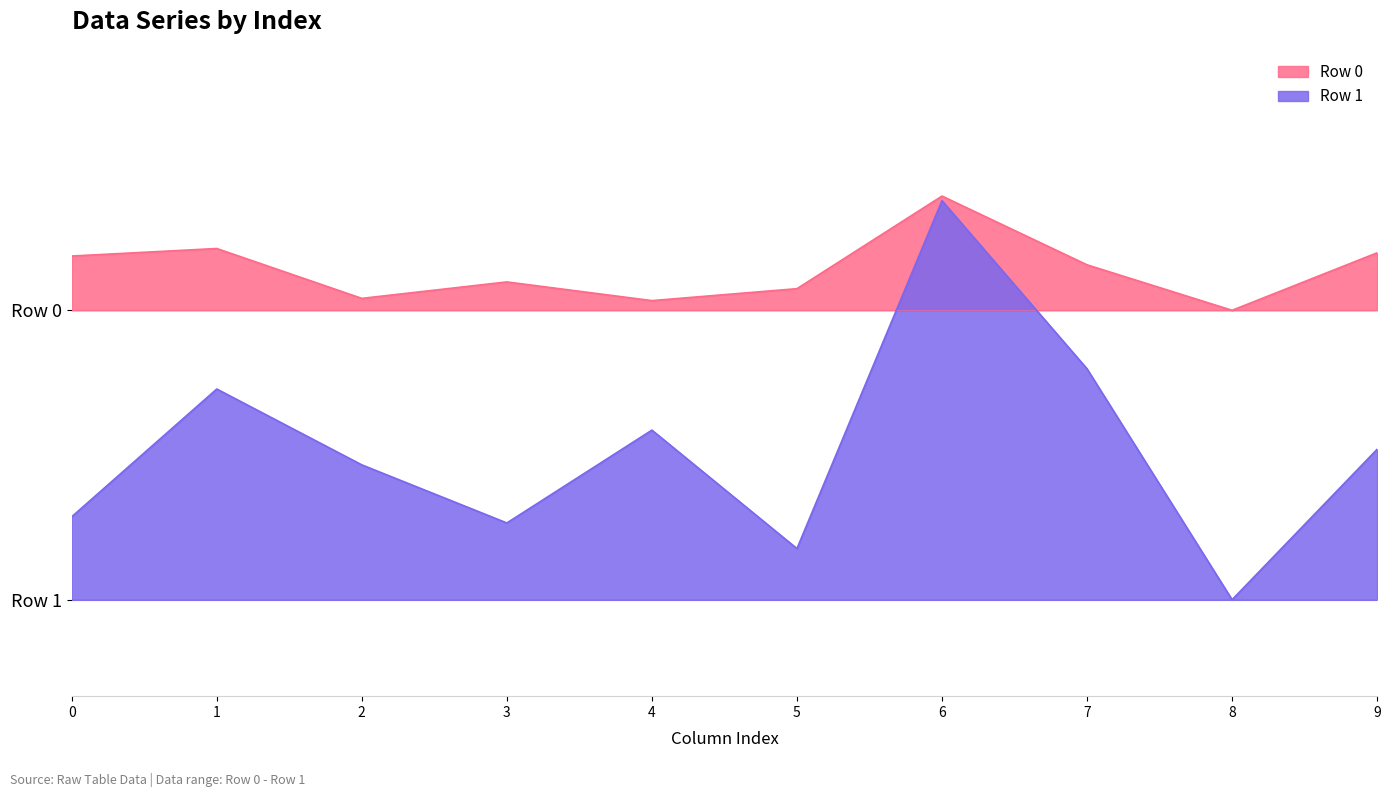

What is the difference between the highest and lowest values at 1?

72.8